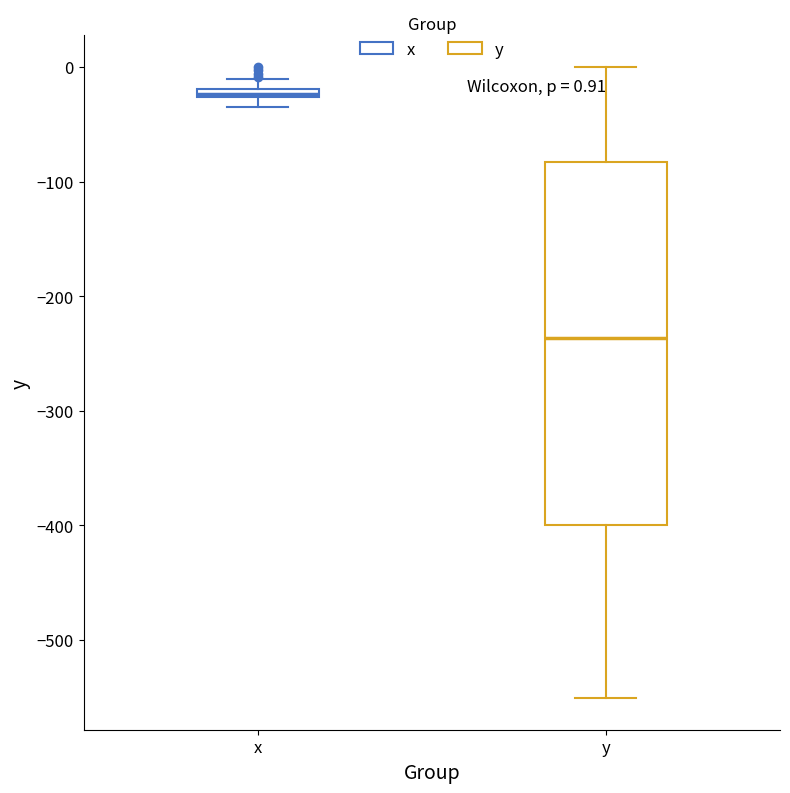

Which box is the tallest, from its lower edge to its upper edge?

y